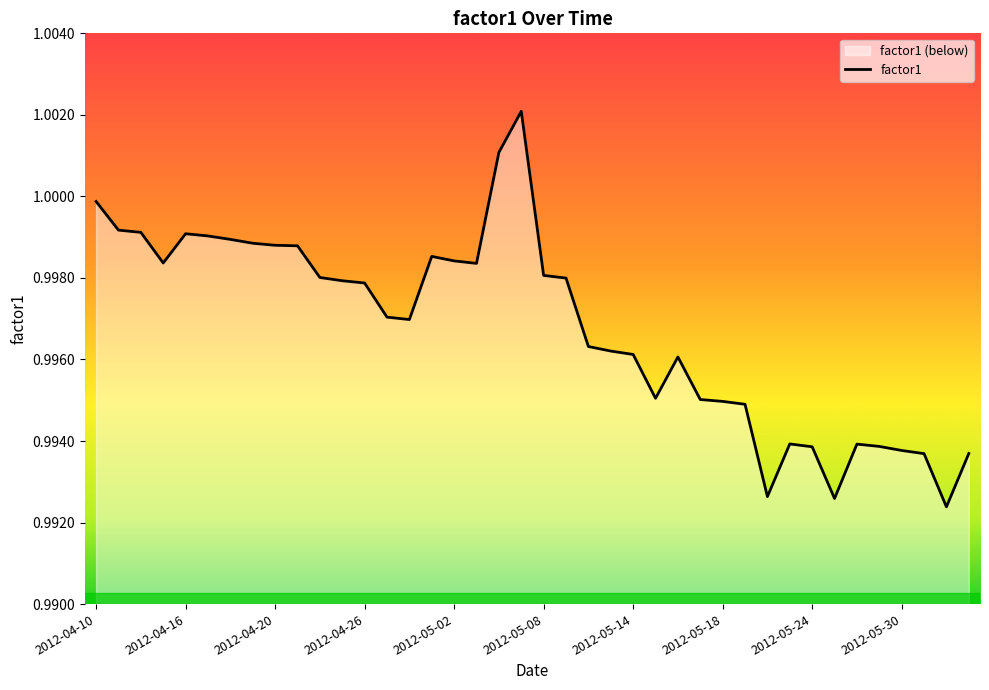

Does the chart display data point markers on the line(s)?

No